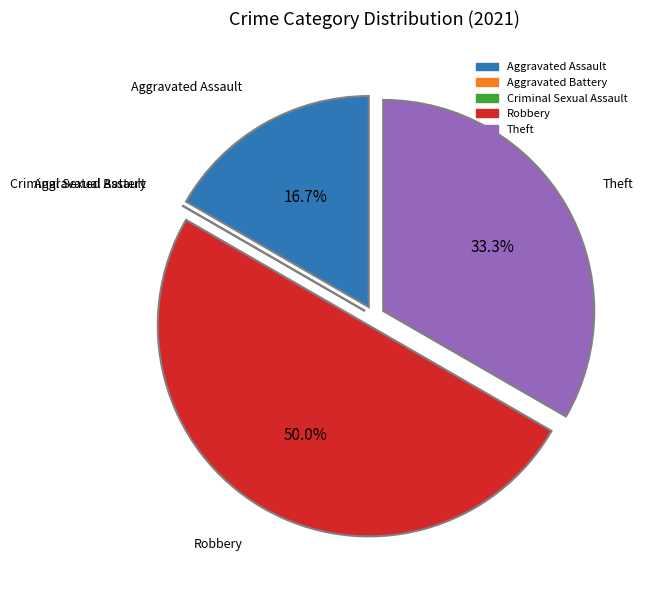

Does Aggravated Assault represent more than half of the total?

No